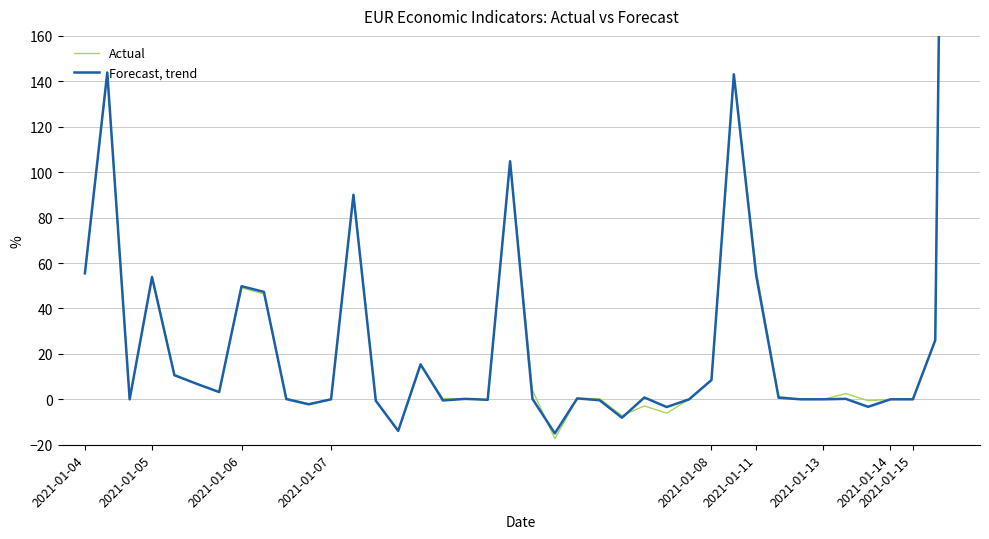

Which series has the largest range (max minus min)?

Actual